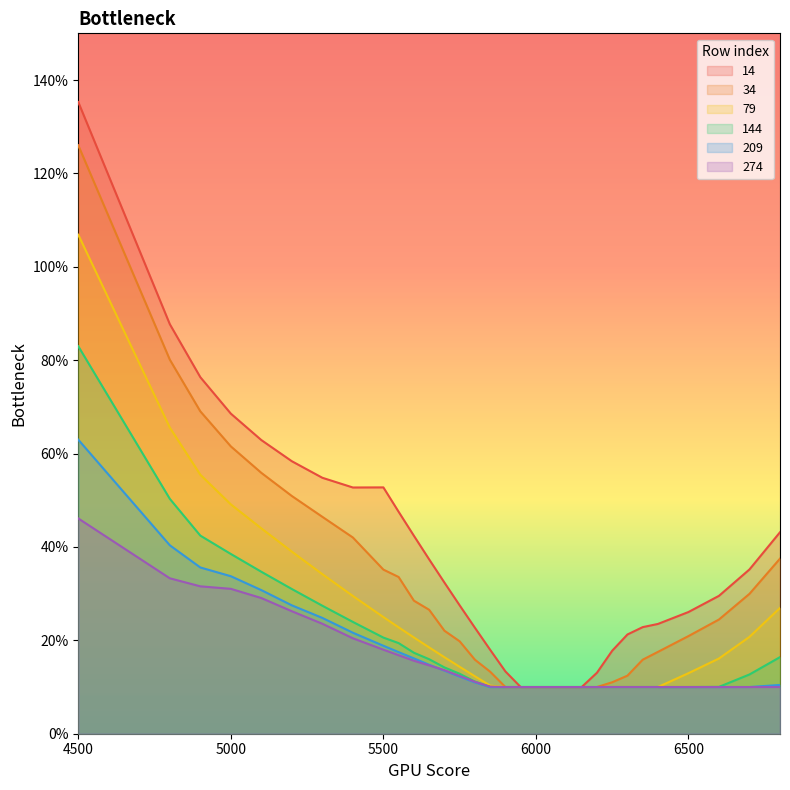

What is the maximum value for 34?

1.3